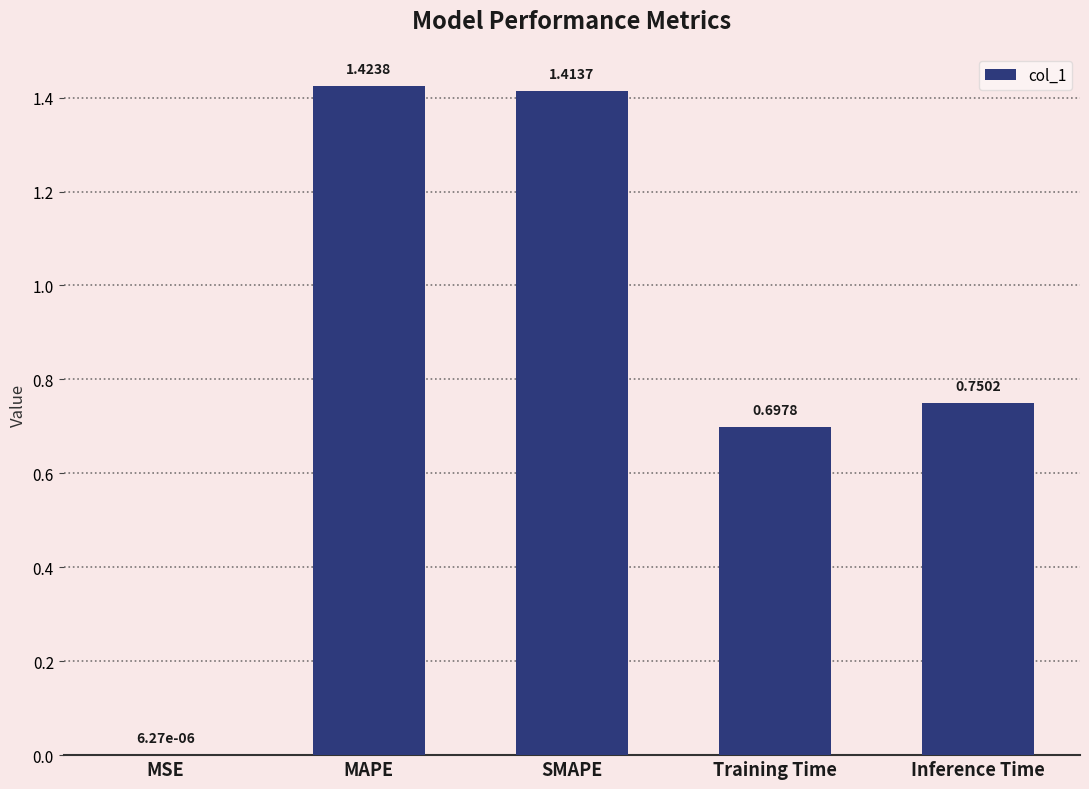

True or false: the data shows 0.7 at Training Time.

True